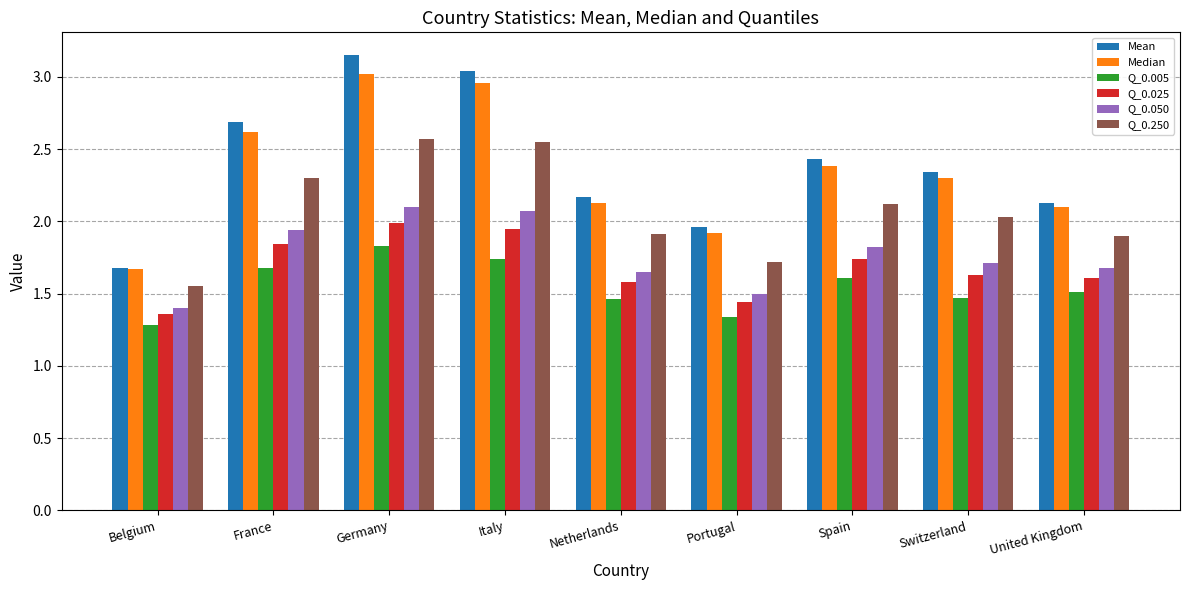

At Germany, list the series in order from largest to smallest.

Mean, Median, Q_0.250, Q_0.050, Q_0.025, Q_0.005